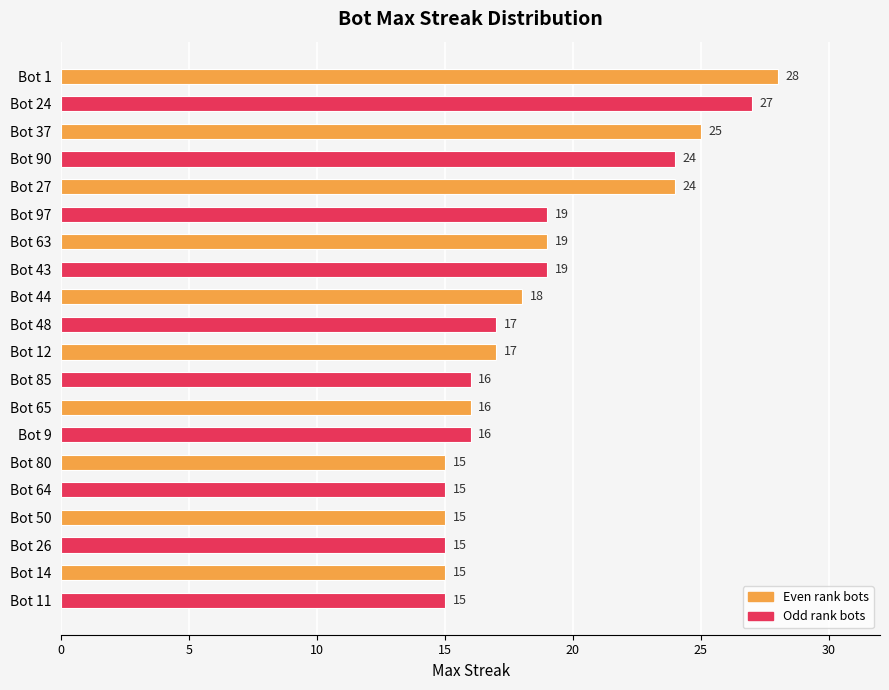

Does the chart contain stacked bars?

No